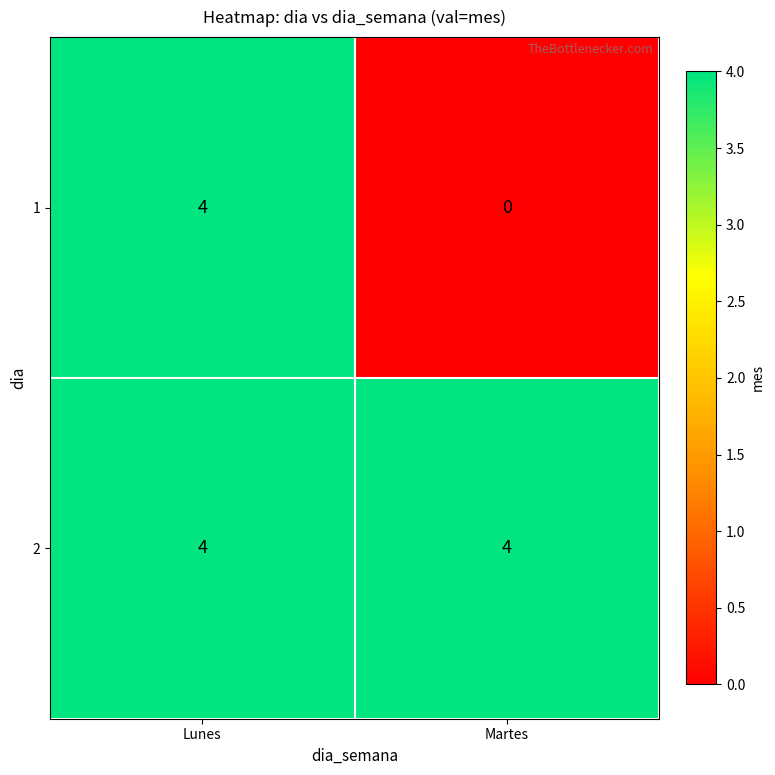

What is the sum of all 1 values?

4